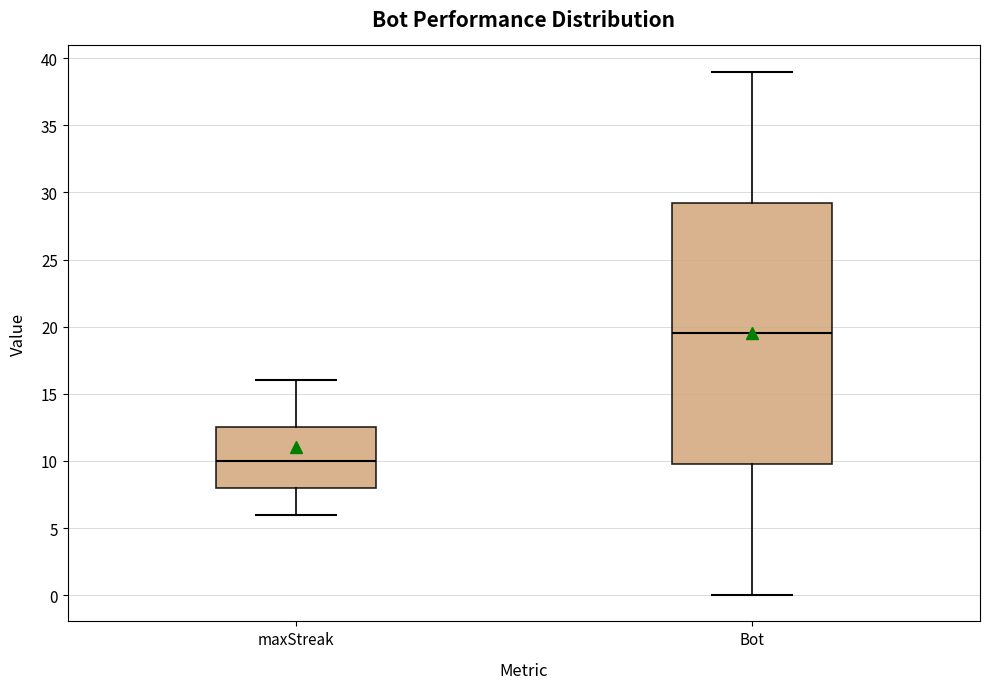

Where does the upper whisker of the box for Bot end on the y-axis? The values are not printed on the chart, so give them approximately, as read against the axis.

39.0